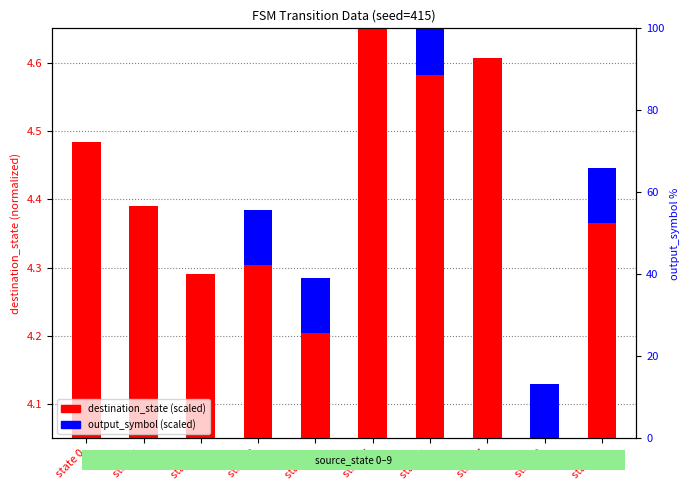

What is the sum of all output_symbol (scaled) values?

0.5